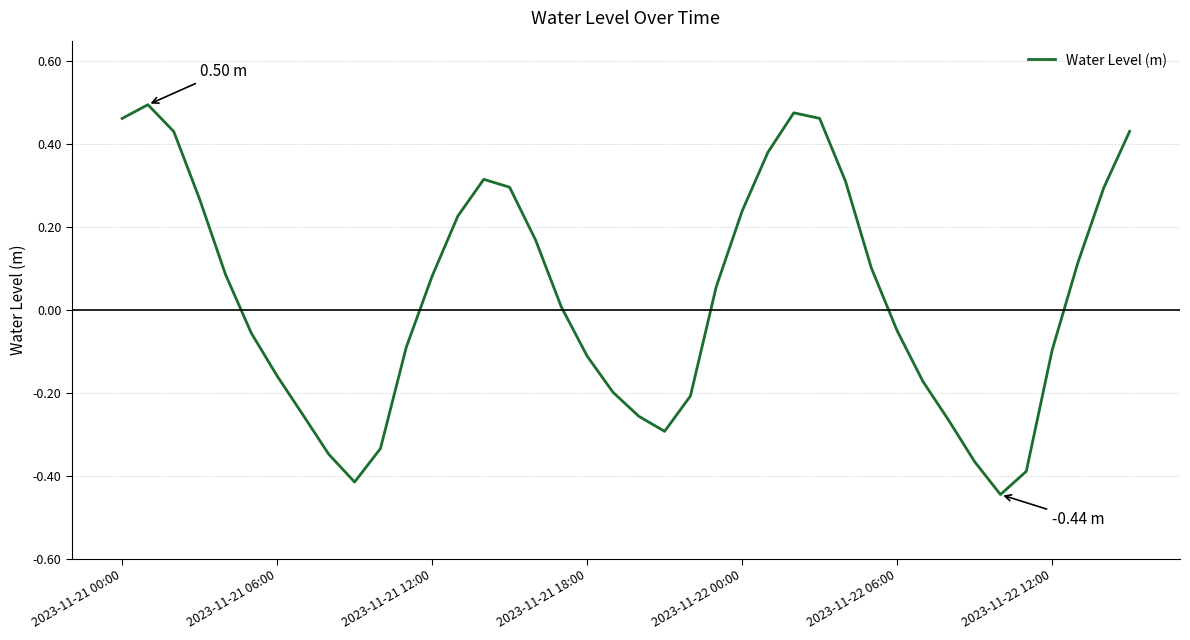

What is the difference between the maximum and minimum values?

0.9